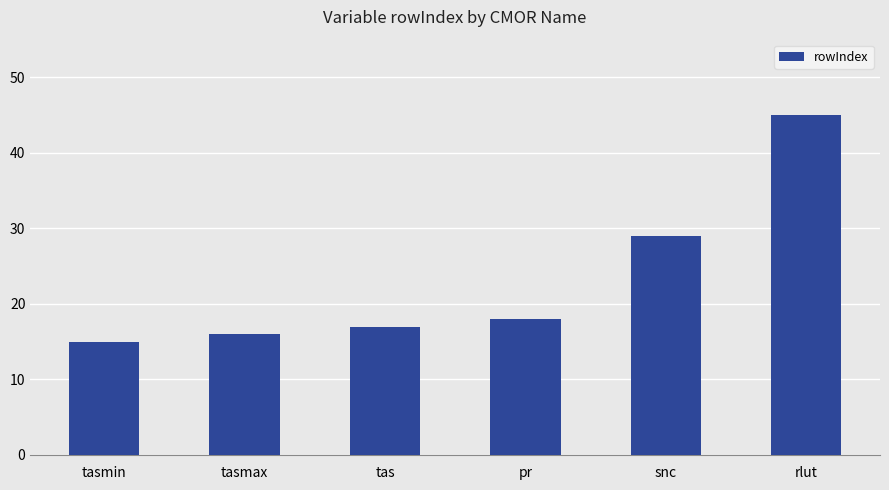

What is the change in value from tasmin to tas?

+2